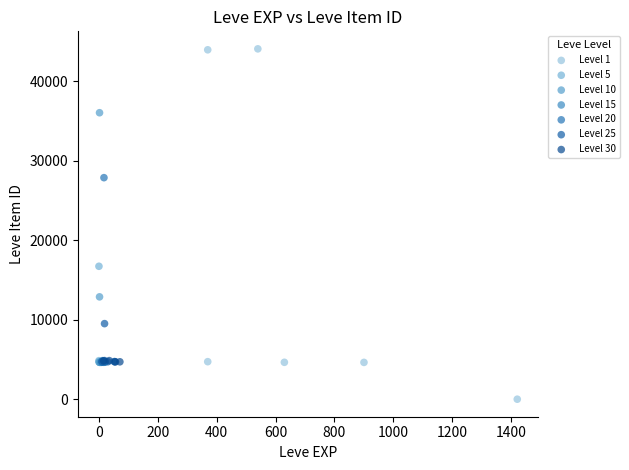

Which series reaches the minimum Y coordinate?

Level 1